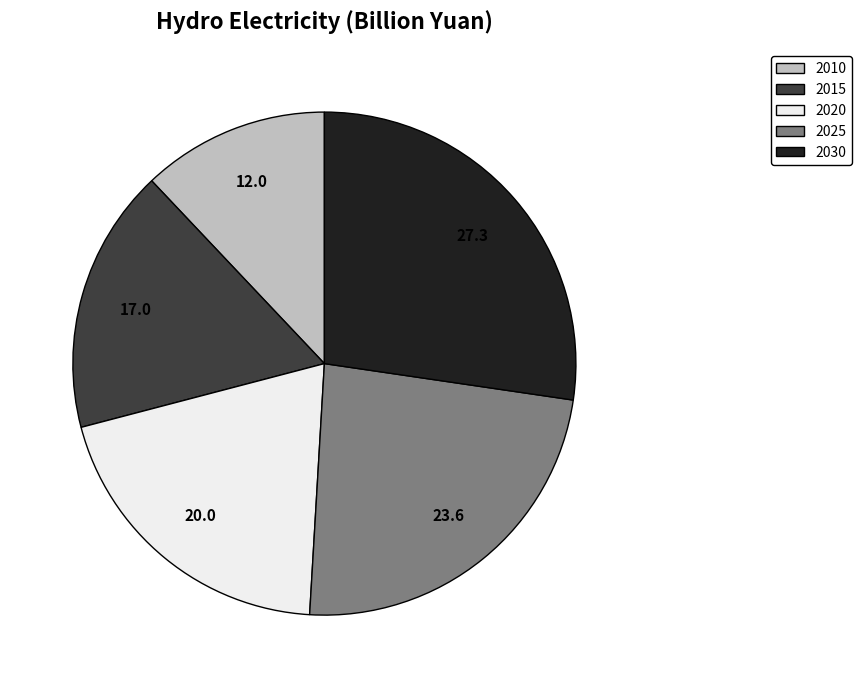

Combined, do 2020 and 2010 account for over 50%?

No